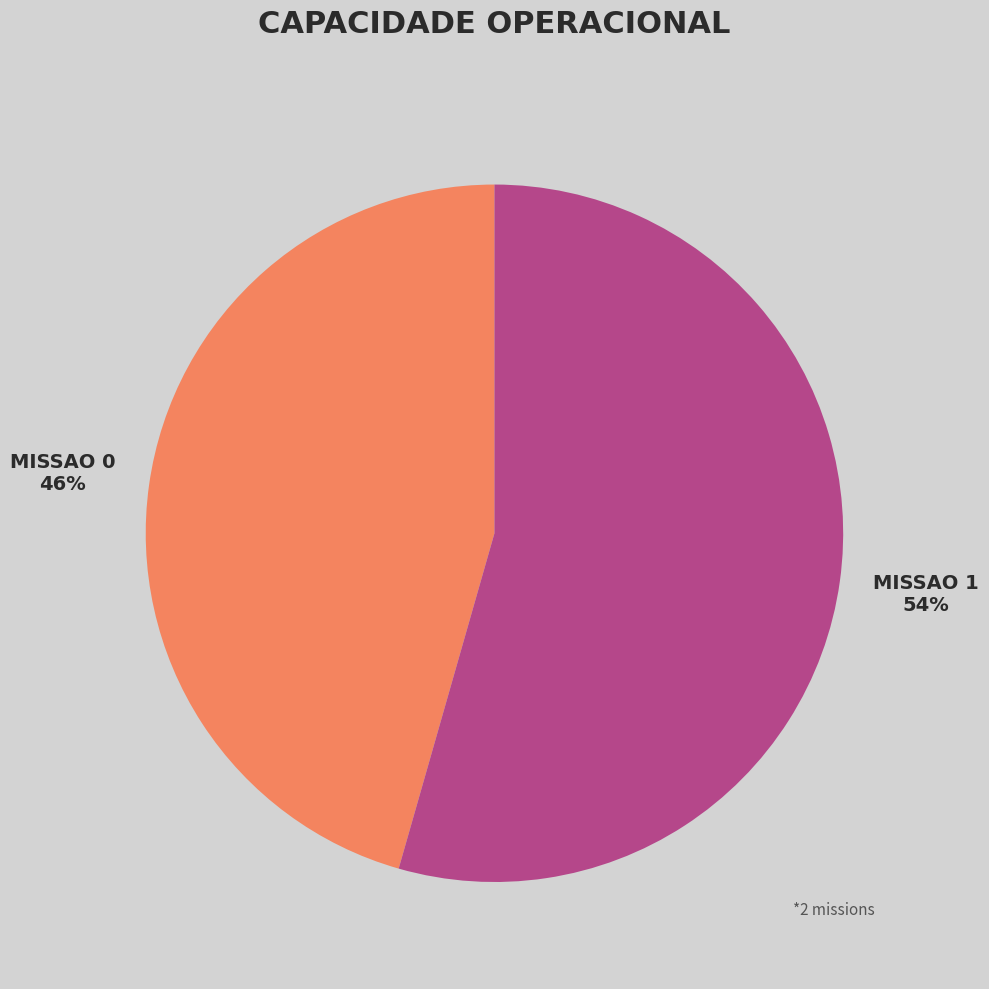

Does any single category account for the majority?

Yes